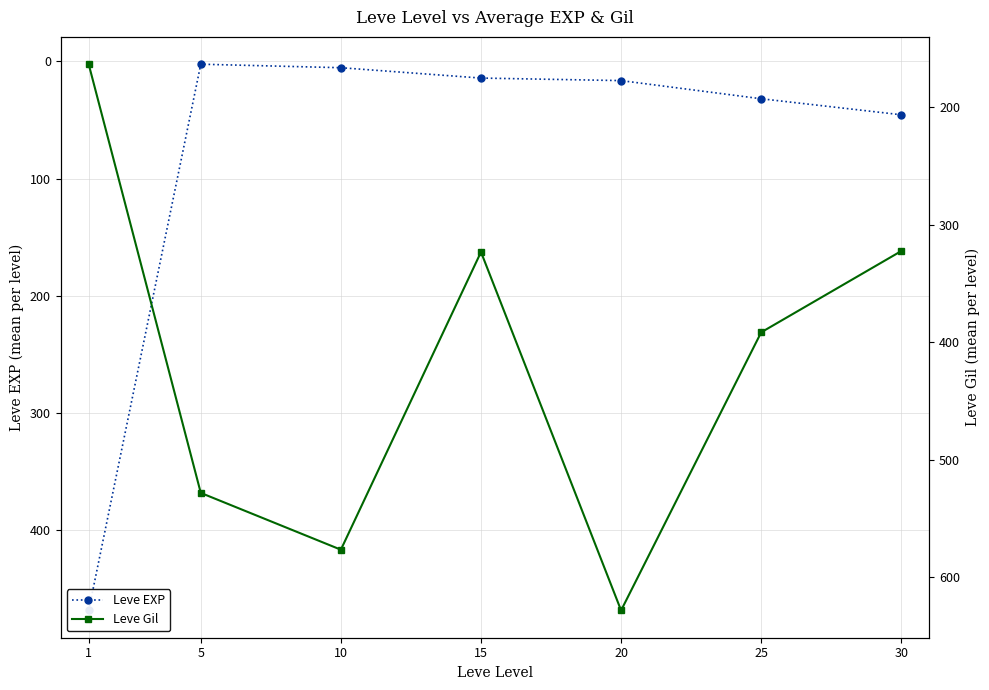

The Leve Gil series shows 901.5 at 20. True or false?

False